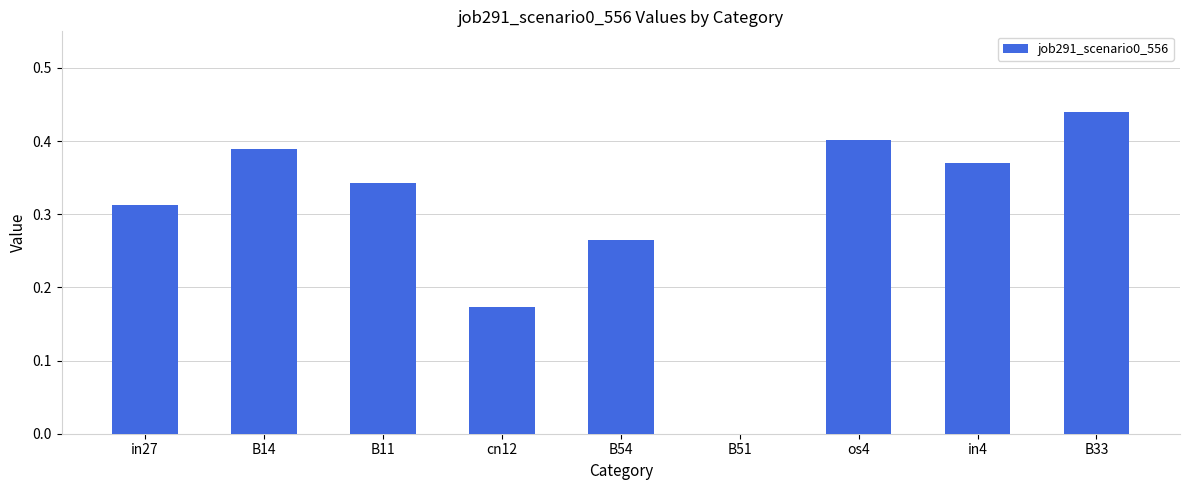

Which category has the highest value across all series?

B33